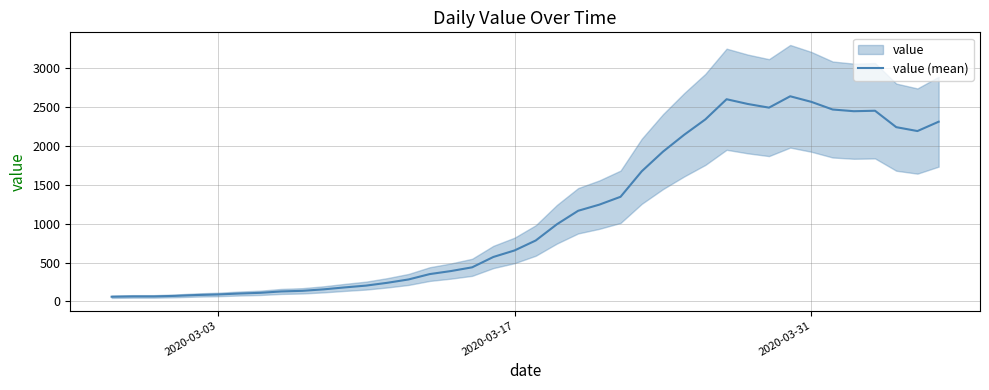

How many points are lower than both their immediate neighbors (excluding endpoints)?

3